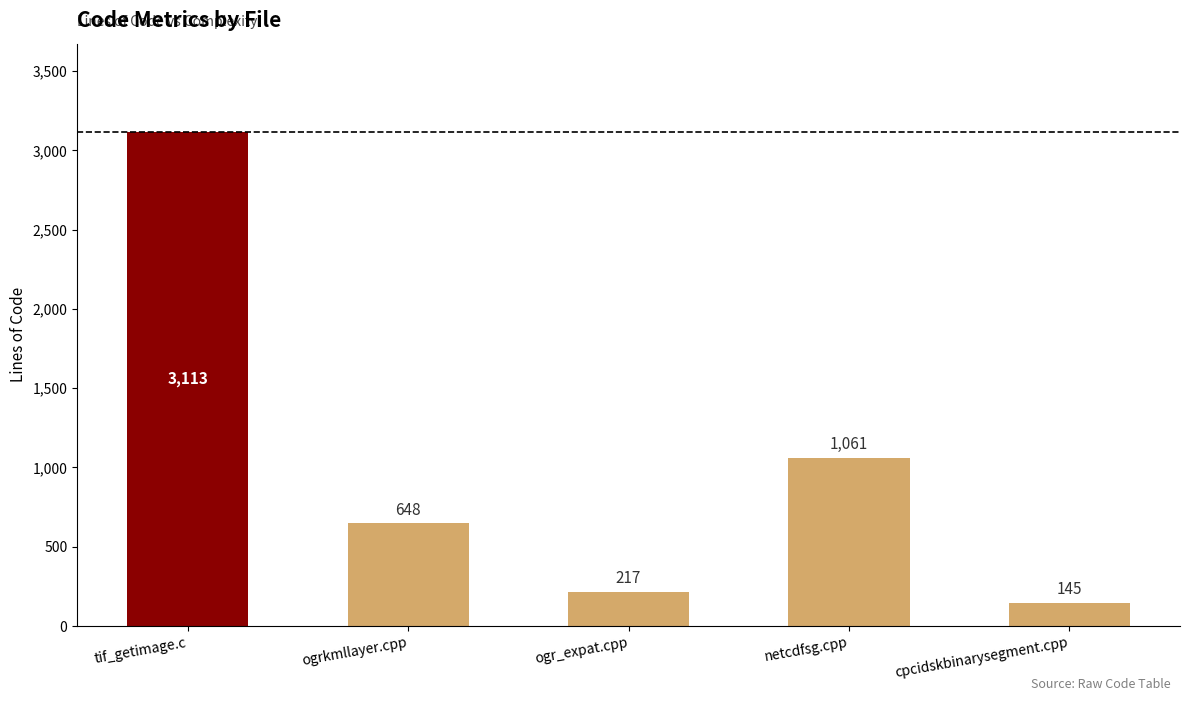

What is the label of the 5th bar from the left?

cpcidskbinarysegment.cpp